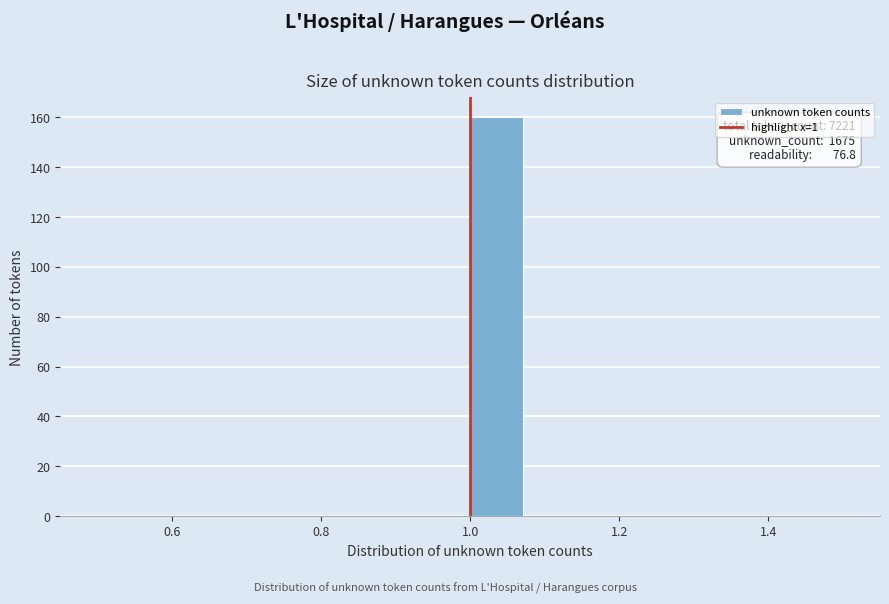

Around what value on the x-axis is the tallest bar? Give the approximate position of its centre, as read against the axis.

1.04